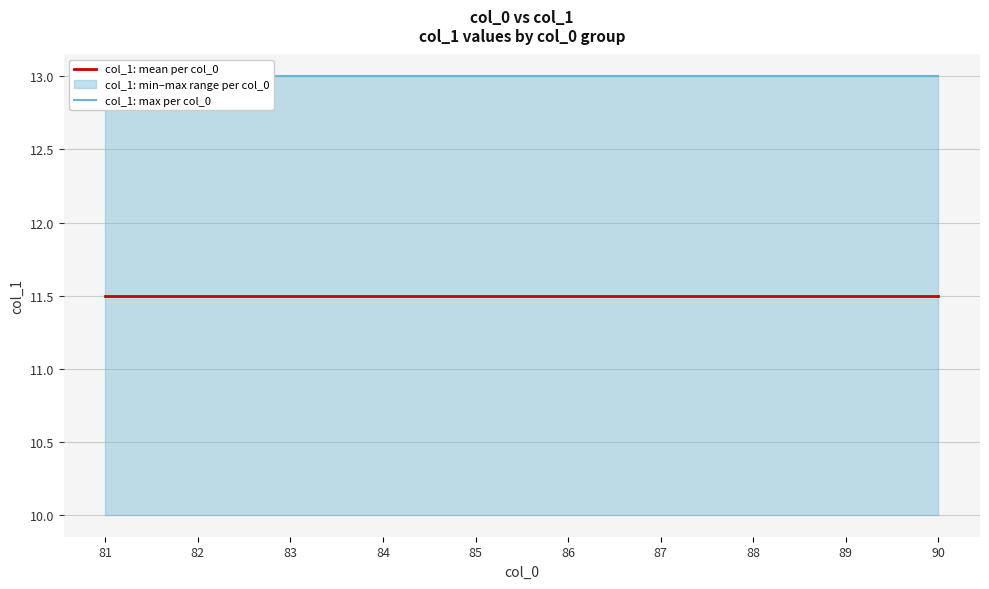

What are all the series names shown in the legend?

col_1: mean per col_0, col_1: max per col_0